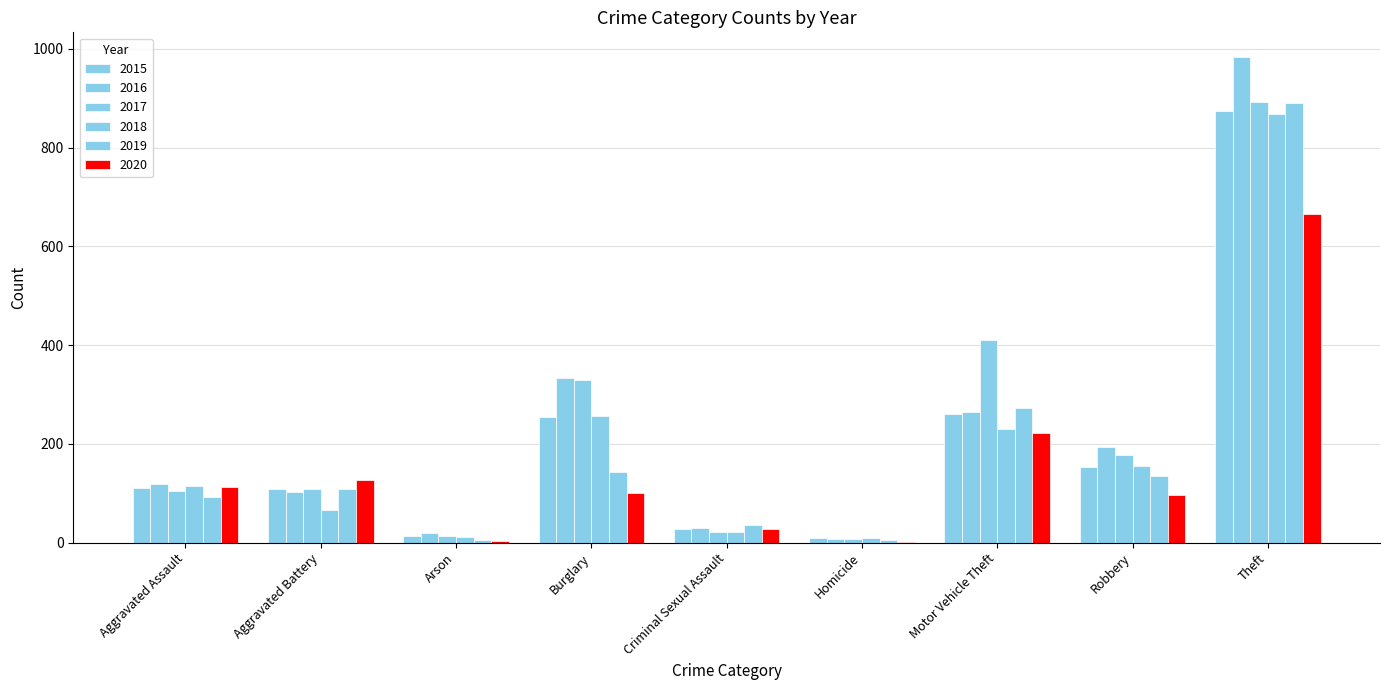

How many distinct data groups are displayed?

6